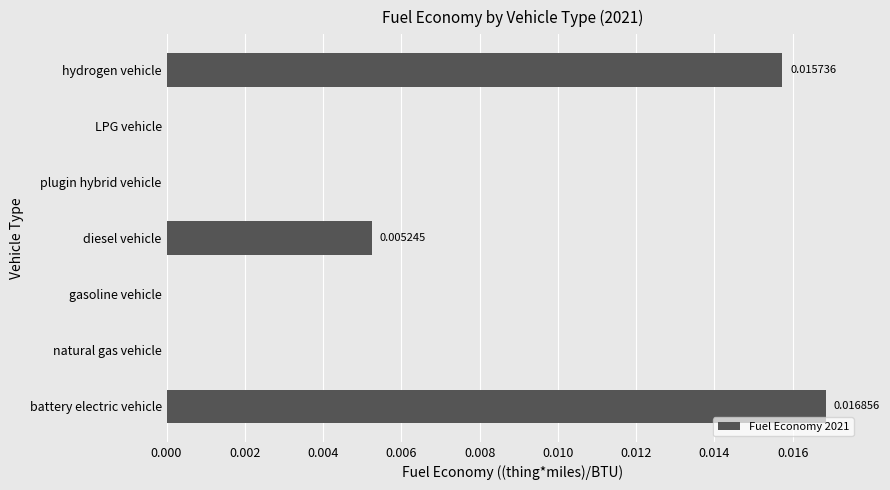

Which label corresponds to the largest value in the chart?

battery electric vehicle